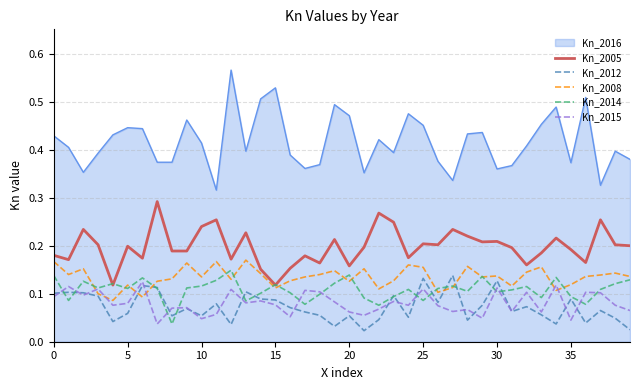

True or false: Kn_2012 and Kn_2016 cross at least once.

False